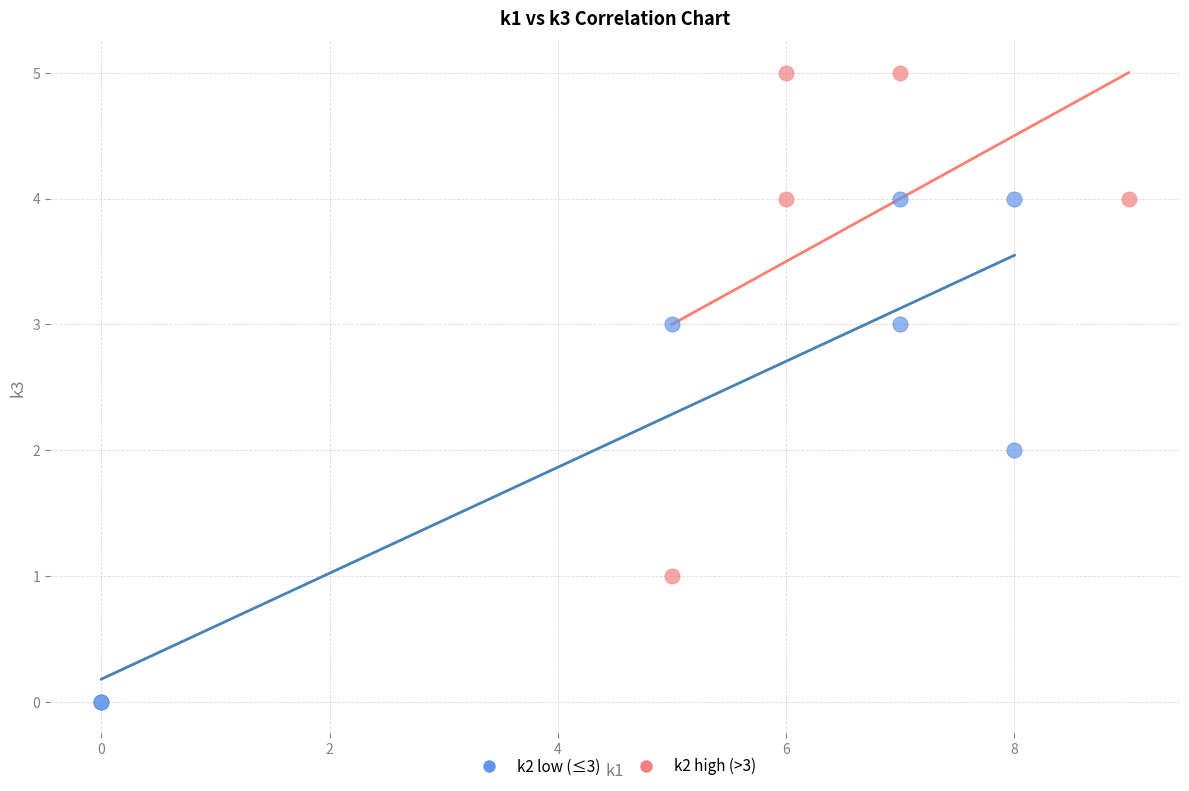

Which series contains the highest Y value?

k2 high (>3)